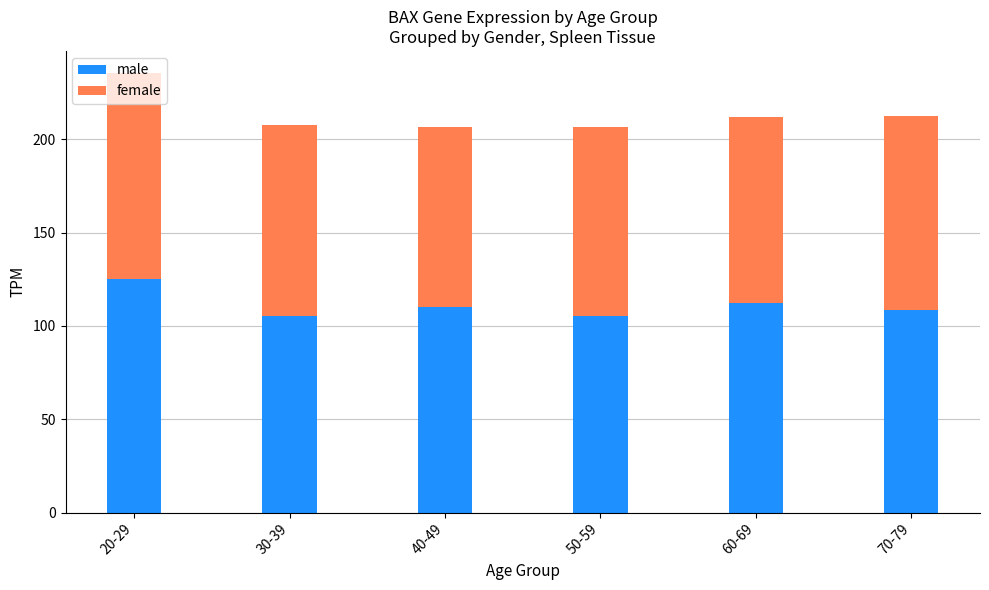

How many data points does each series have?

6